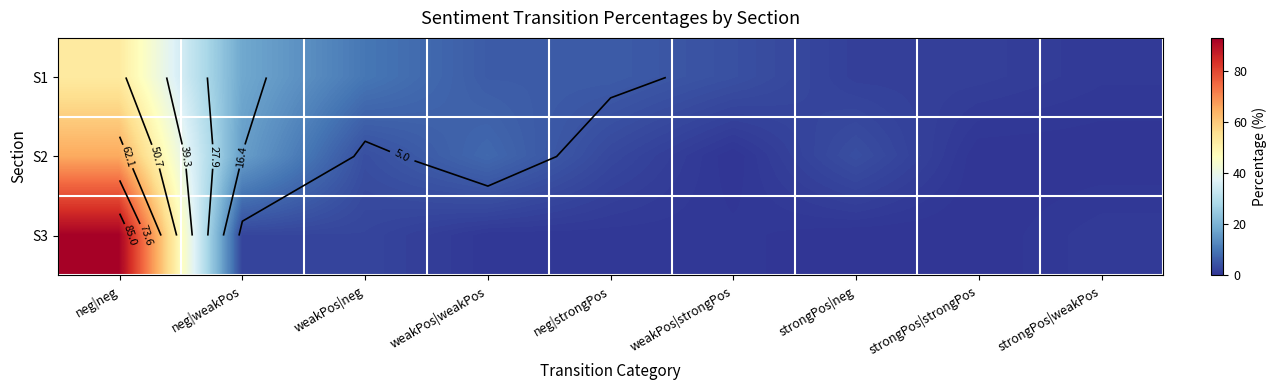

How many data points does each series have?

9